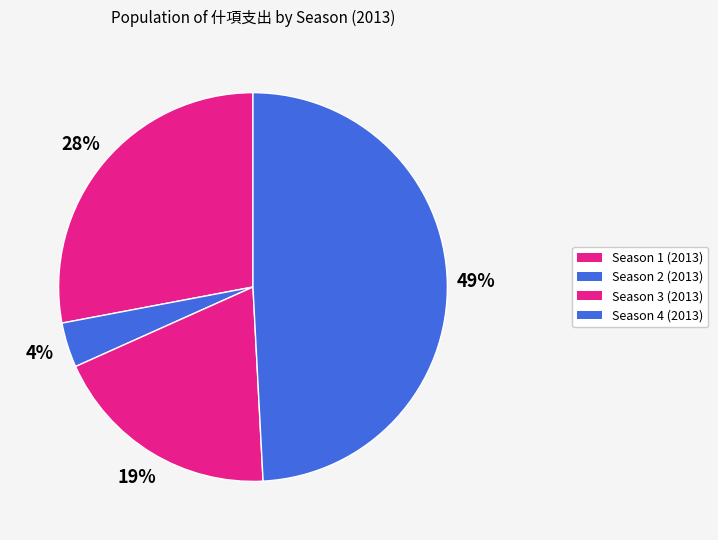

How many slices are in this pie chart?

4